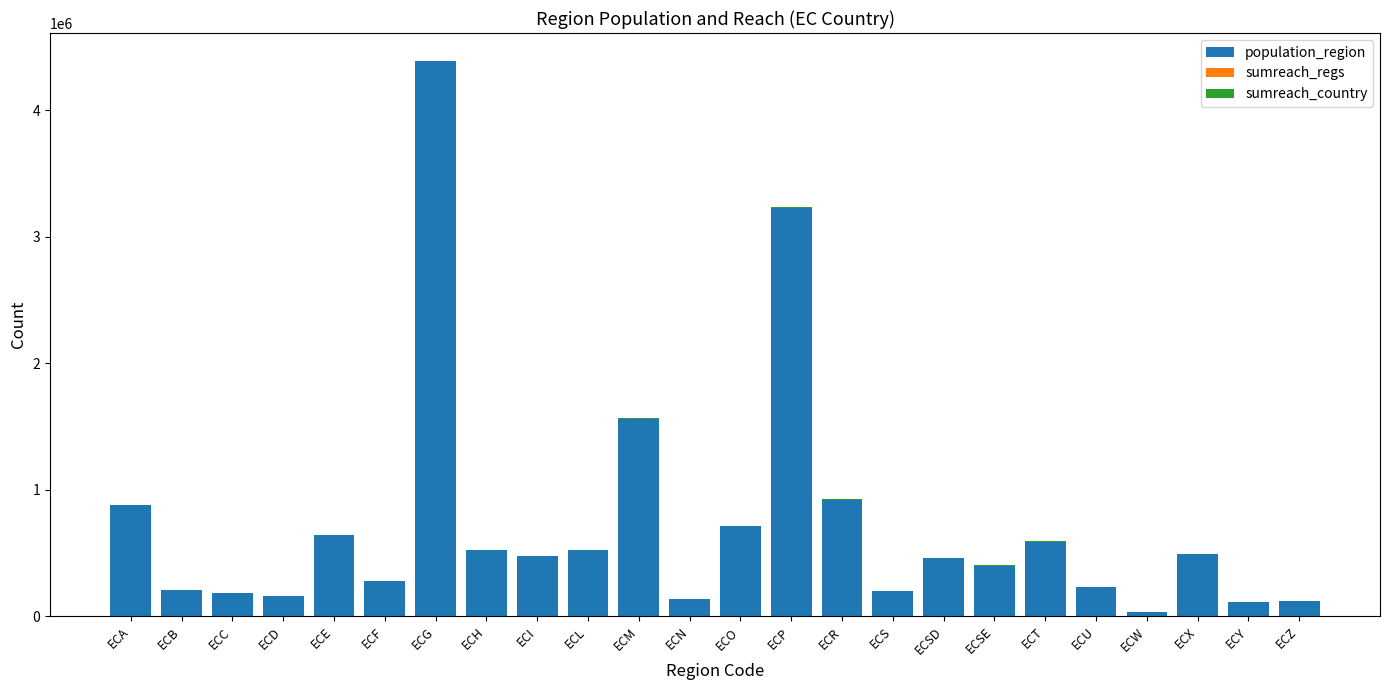

At which category is the sum across all series the highest?

ECG